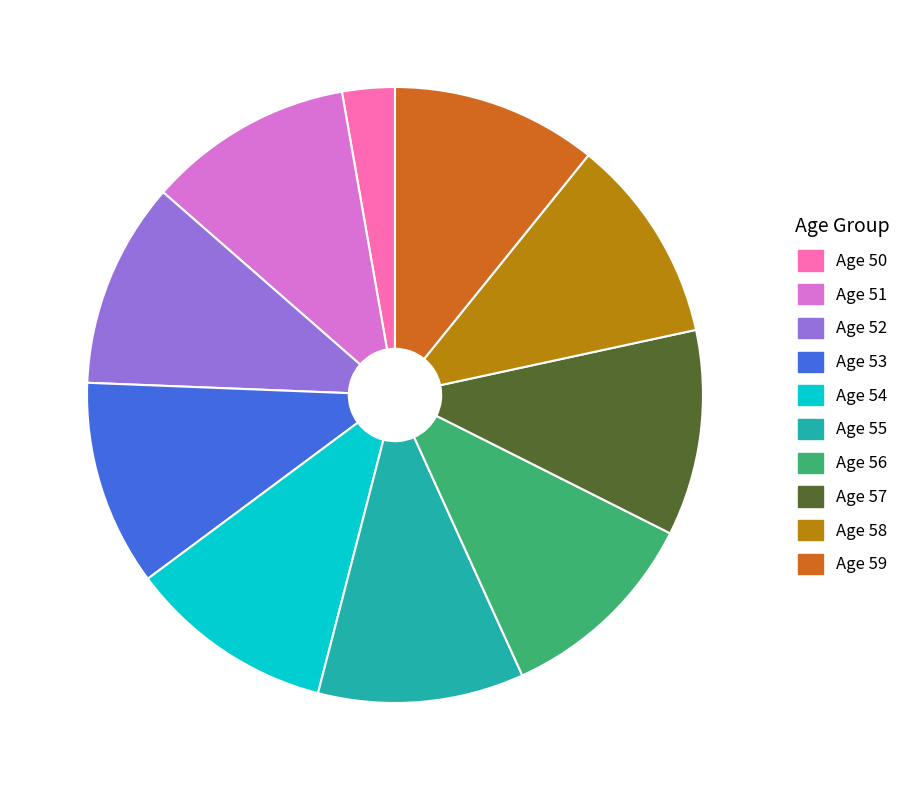

Does Age 55 represent more than half of the total?

No